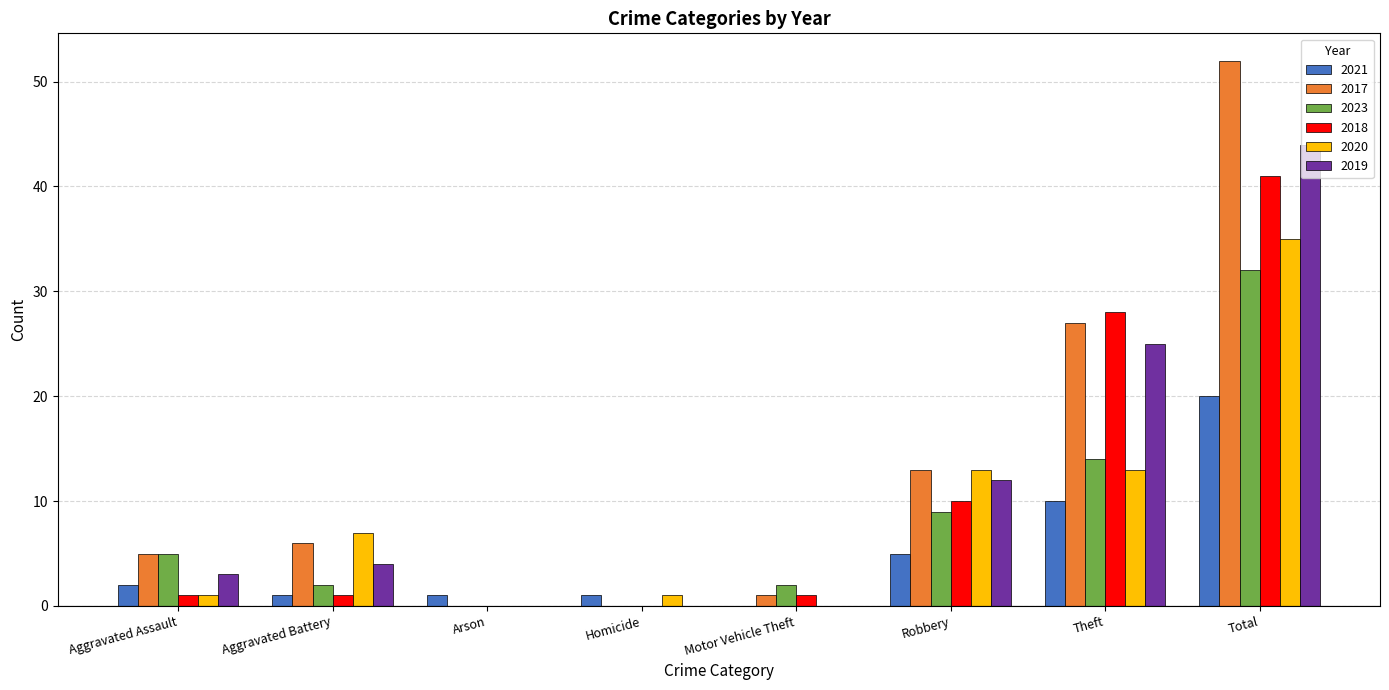

The value of 2017 at Robbery is 4. True or false?

False